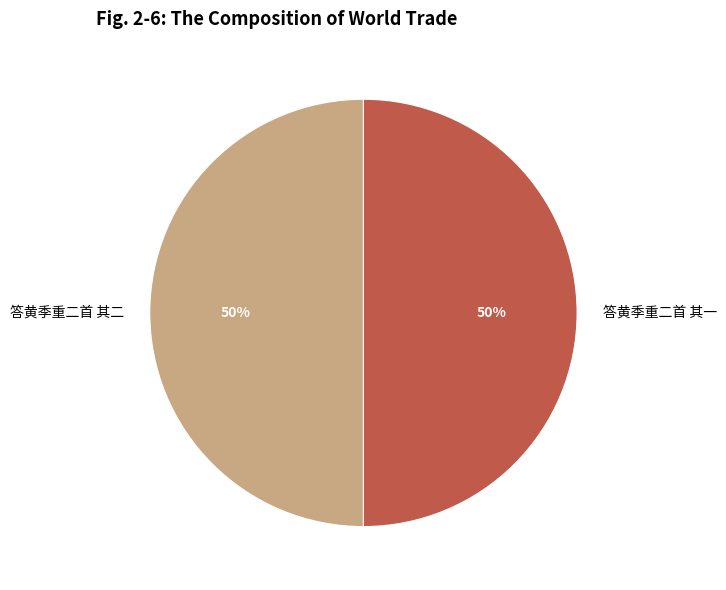

Is the sum of 答黄季重二首 其一 and 答黄季重二首 其二 greater than half?

Yes